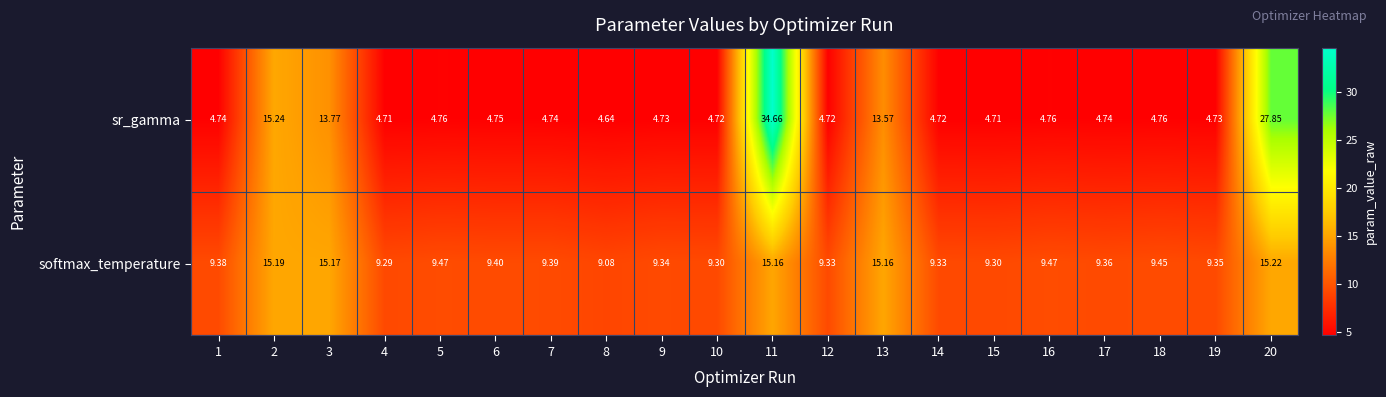

Between 4 and 13, which series saw the biggest shift?

sr_gamma